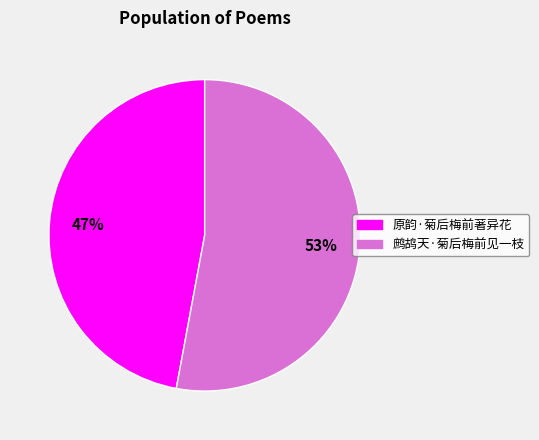

What is the smallest slice in the pie chart?

原韵·菊后梅前著异花